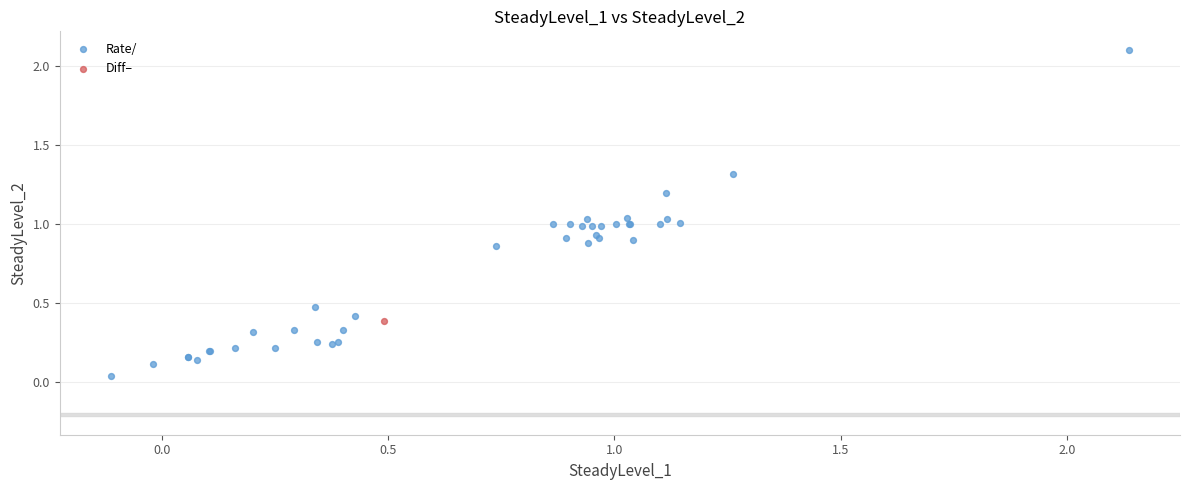

What are all the series names shown in the legend?

Rate/, Diff–